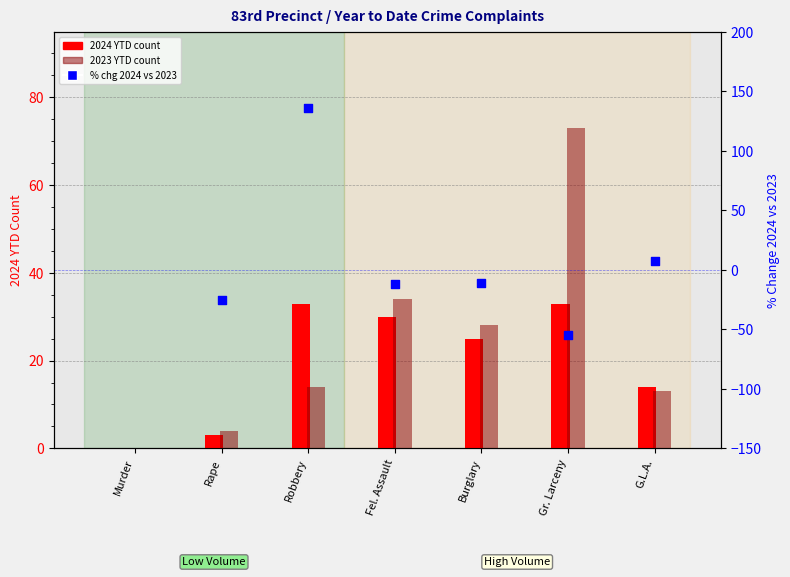

Which series reaches the maximum Y coordinate?

2023 YTD count